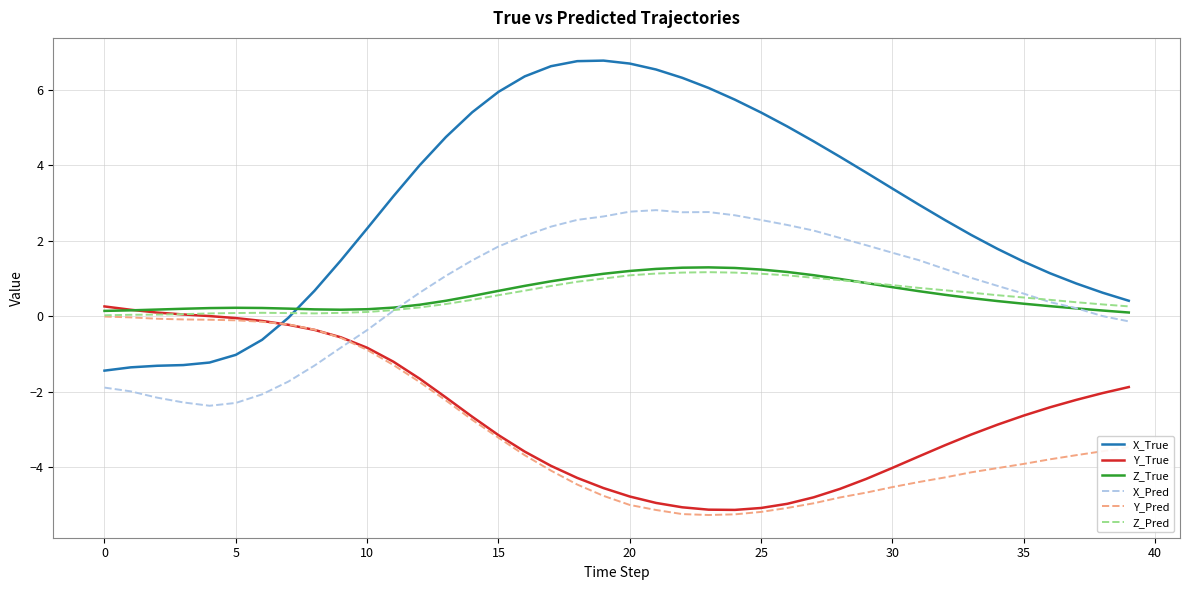

What is the sum of all Y_True values?

-105.8